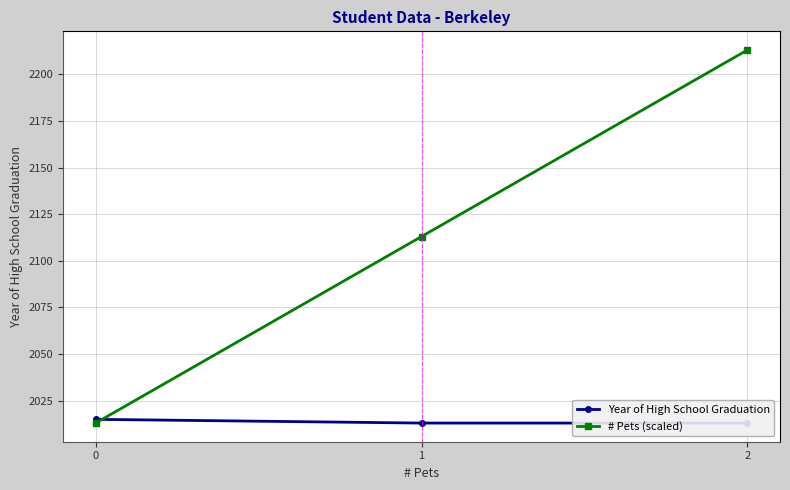

What is the value of the # Pets (scaled) point at the 2nd from the left?

2113